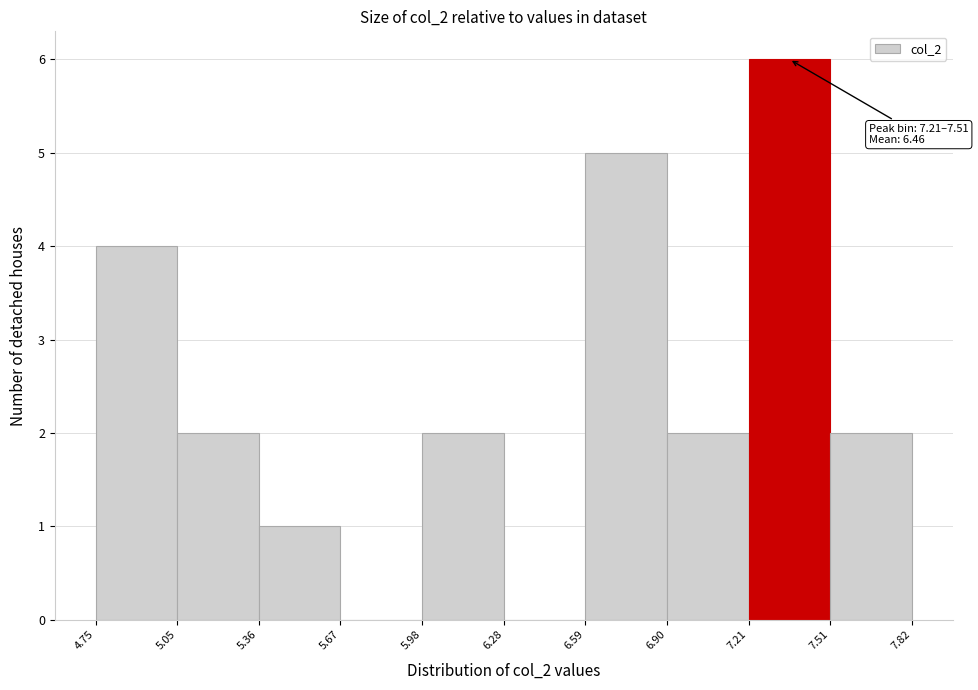

Which range on the x-axis has the tallest bar?

7.21 to 7.51